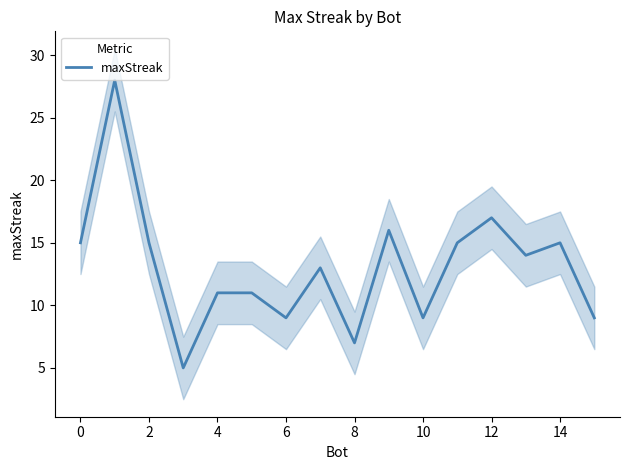

The value of maxStreak at 14 is 15. True or false?

True